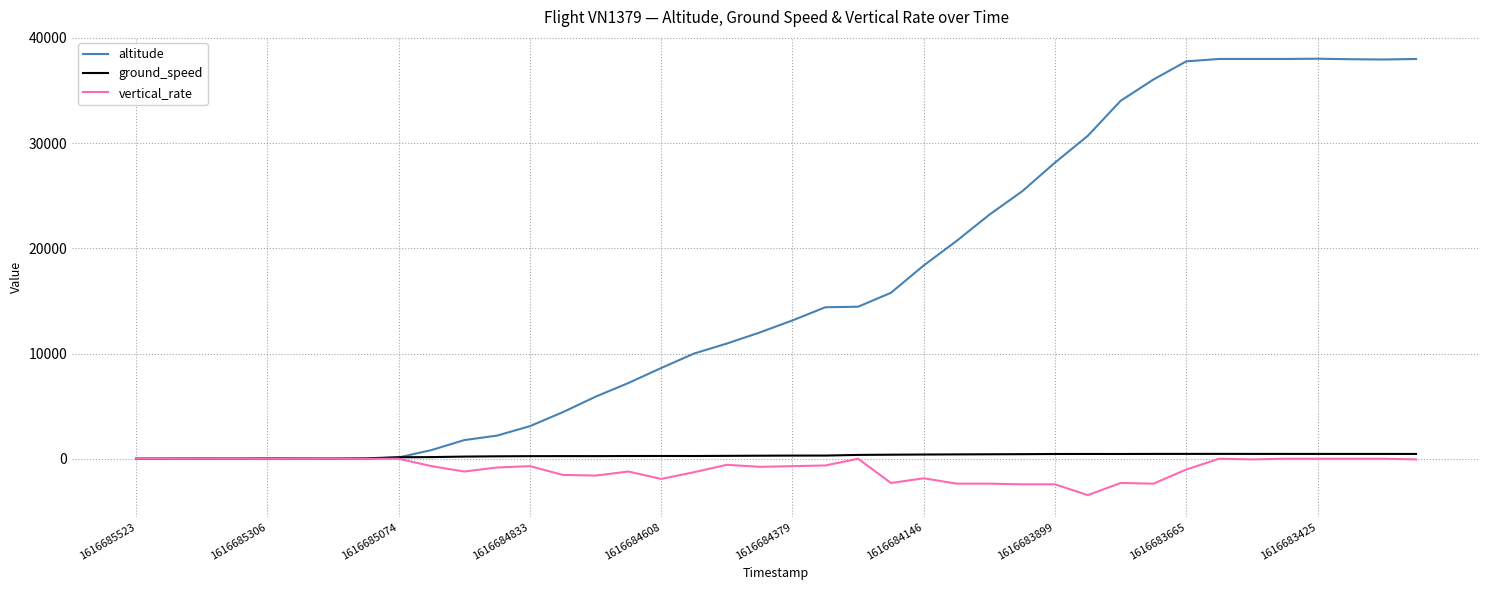

Which series has the largest total across all categories?

altitude